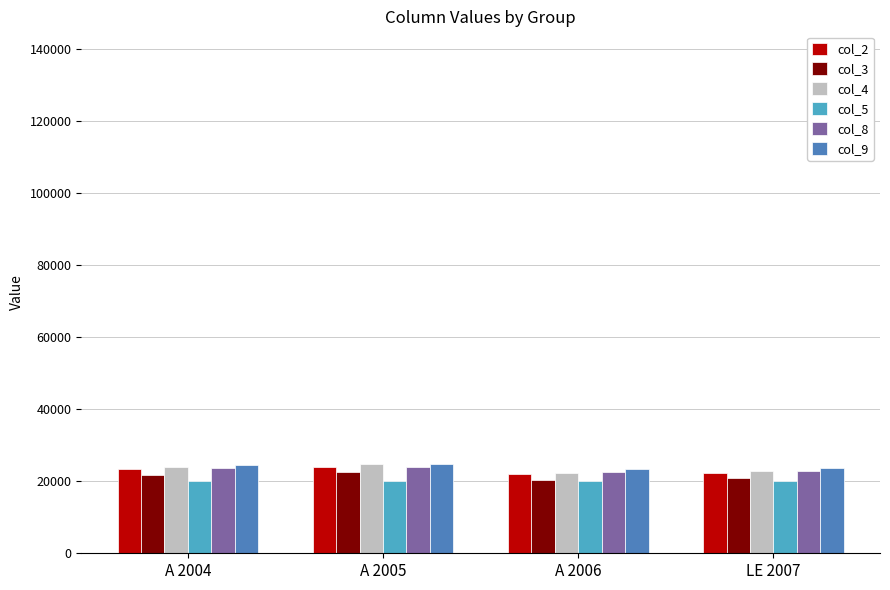

Where does the col_9 series first go above 24503?

A 2004